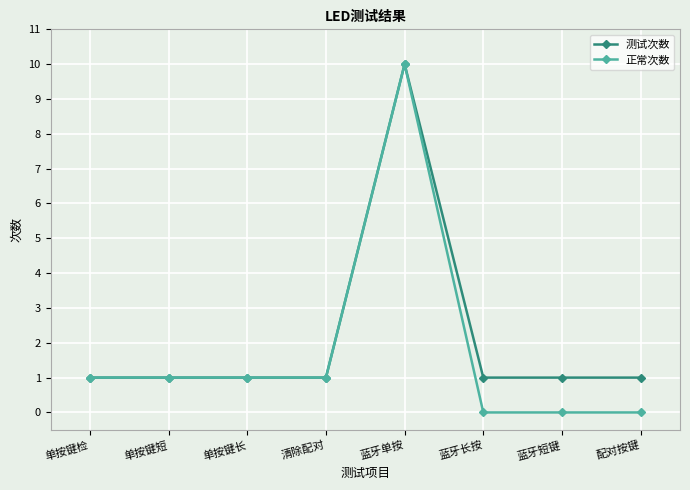

True or false: 正常次数 has a value of 1 at 单按键检.

True